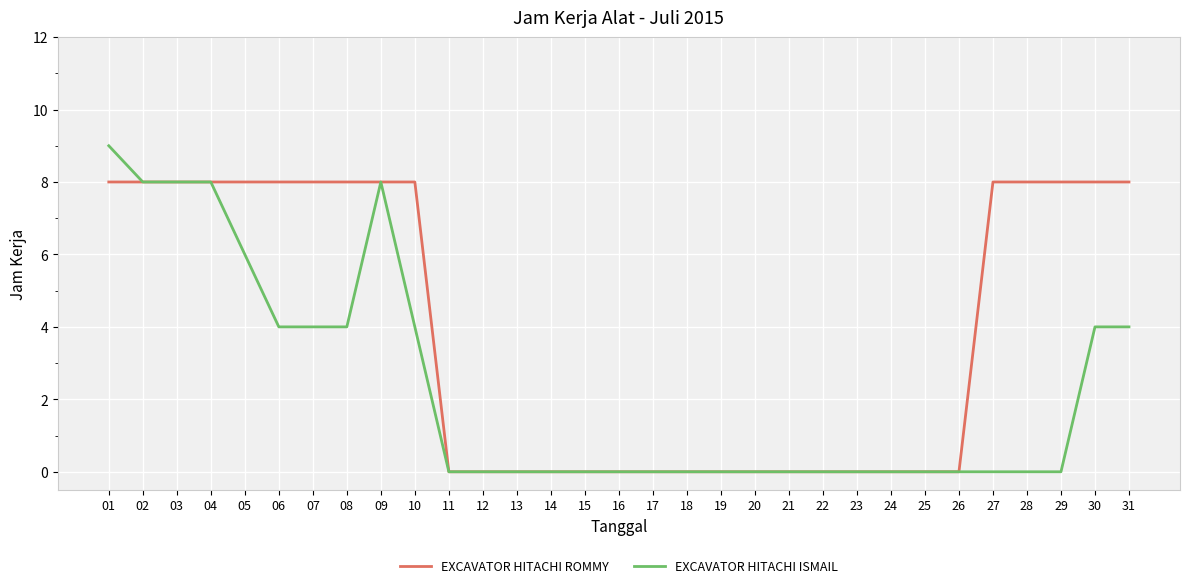

Which series has the widest spread of values?

EXCAVATOR HITACHI ISMAIL